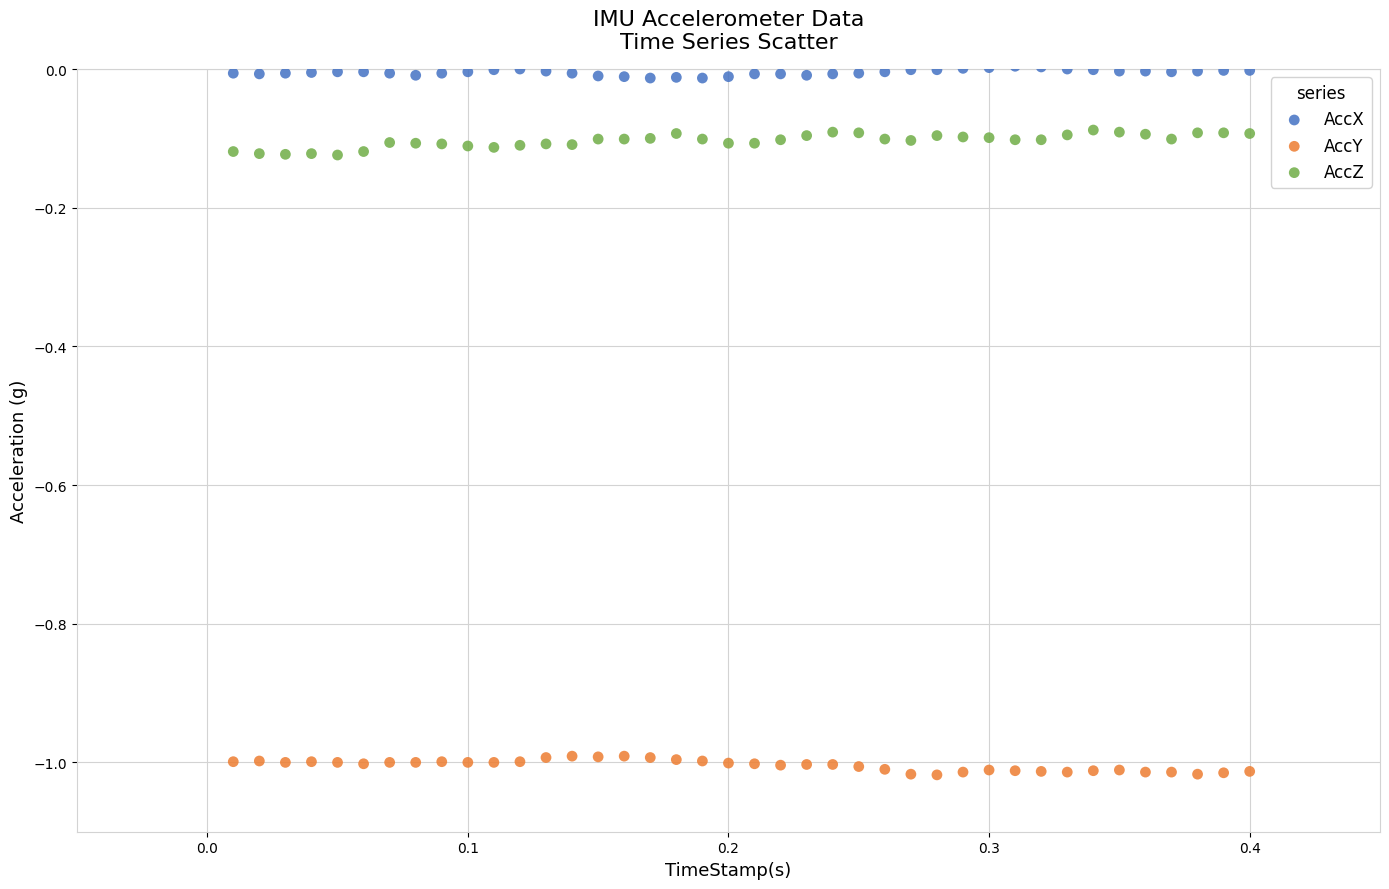

Which series contains the highest Y value?

AccX